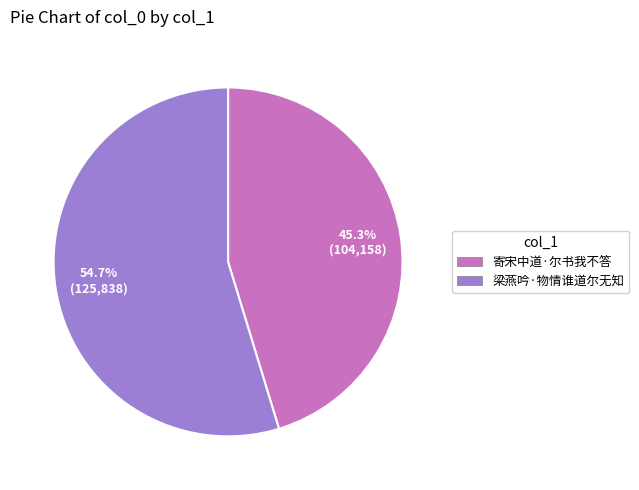

Rank the categories by value from lowest to highest.

寄宋中道·尔书我不答, 梁燕吟·物情谁道尔无知